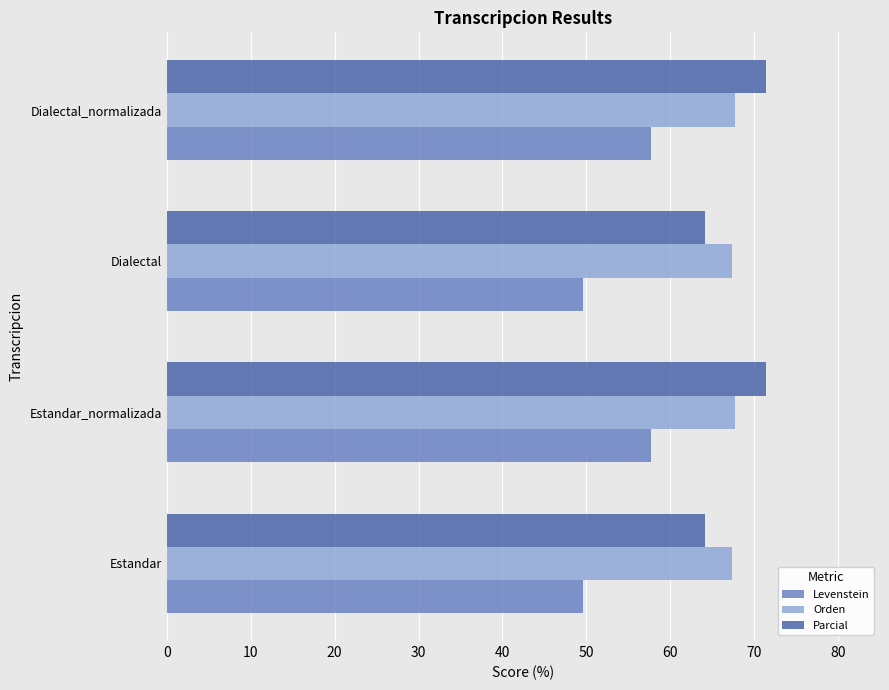

Which series changed the most between Estandar and Dialectal_normalizada?

Levenstein